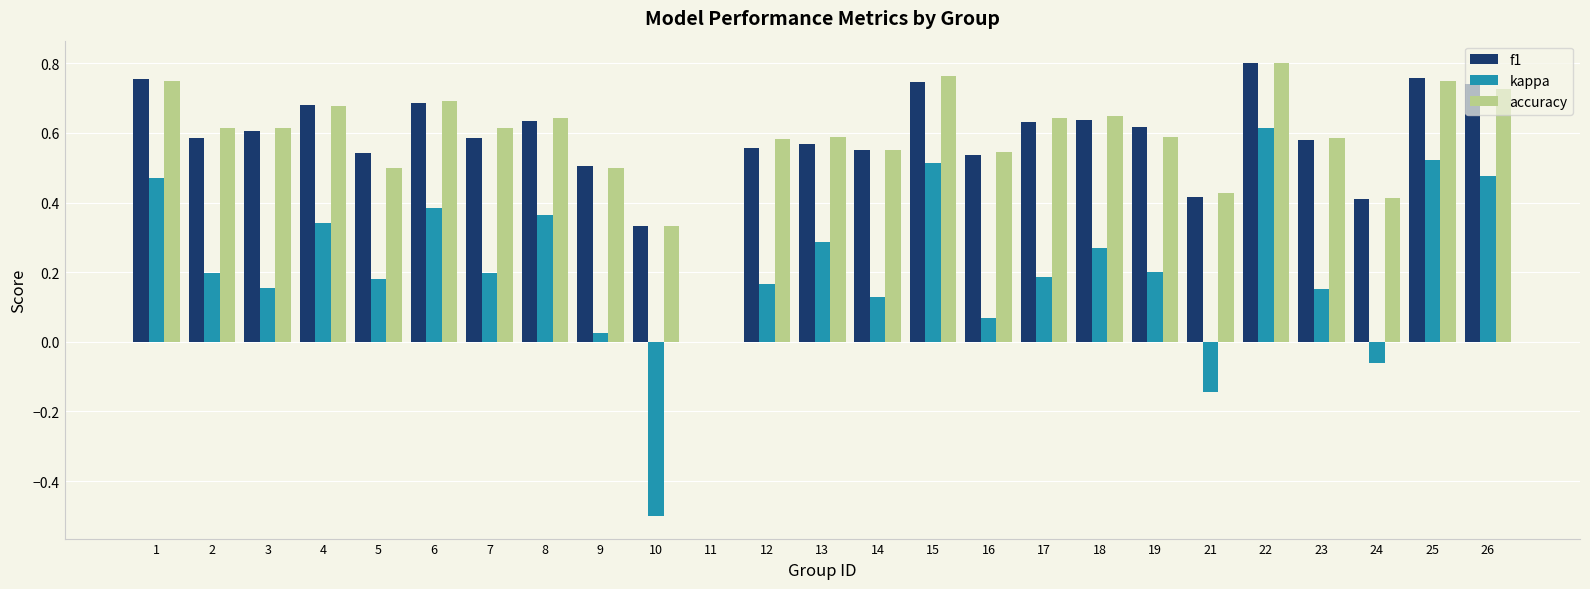

What is the sum of all kappa values?

5.2